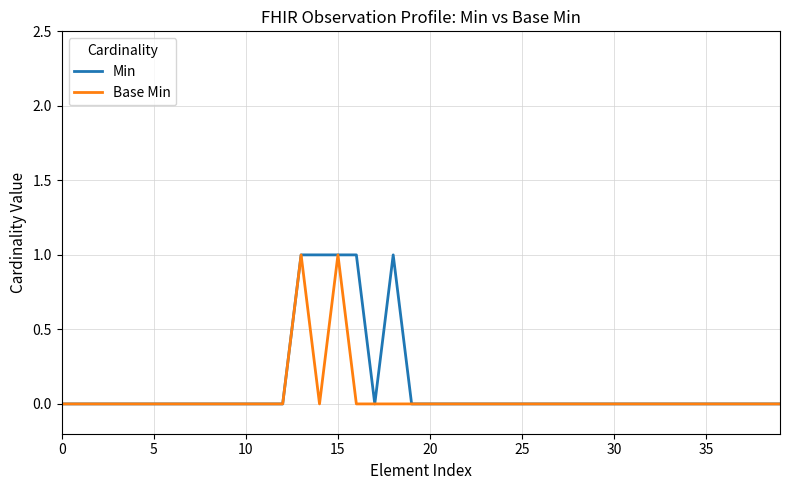

How many lines are shown in the chart?

2